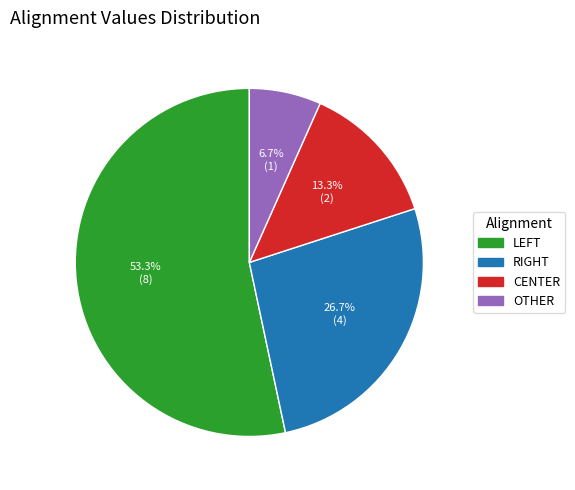

Rank the categories by value from highest to lowest.

LEFT, RIGHT, CENTER, OTHER